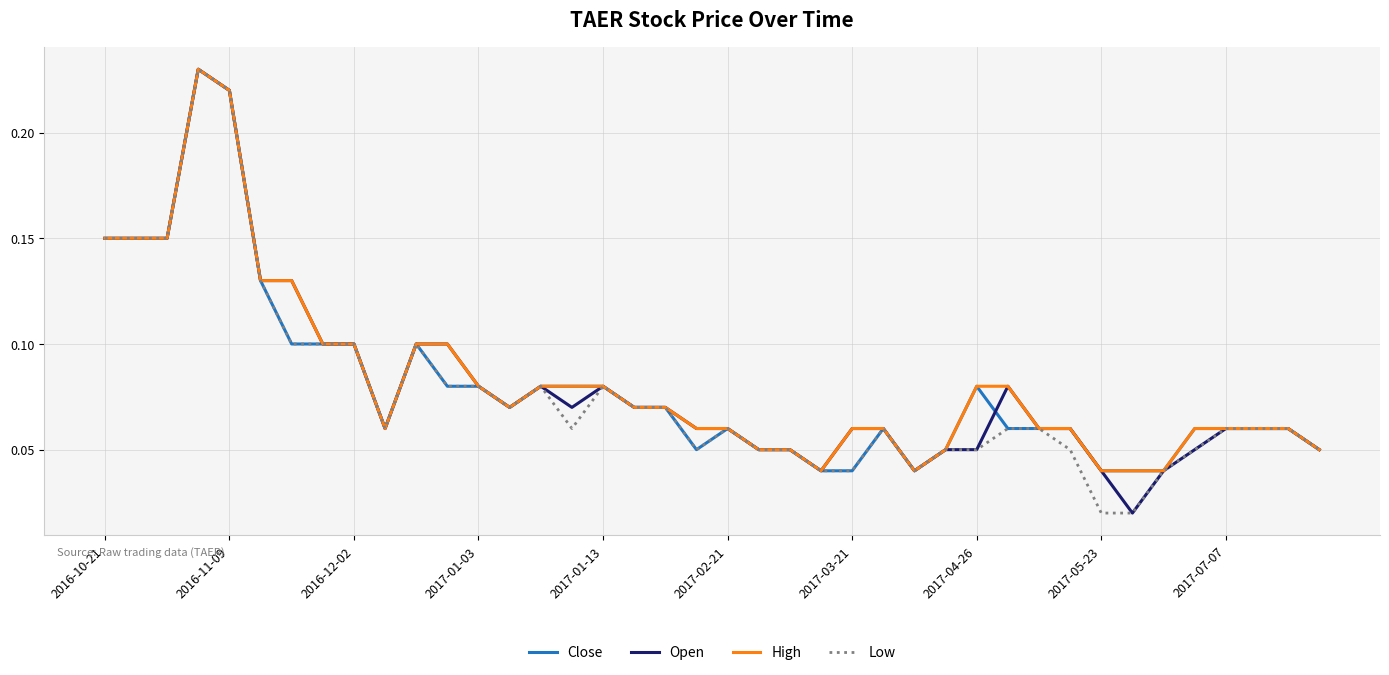

Does the chart display data point markers on the line(s)?

No